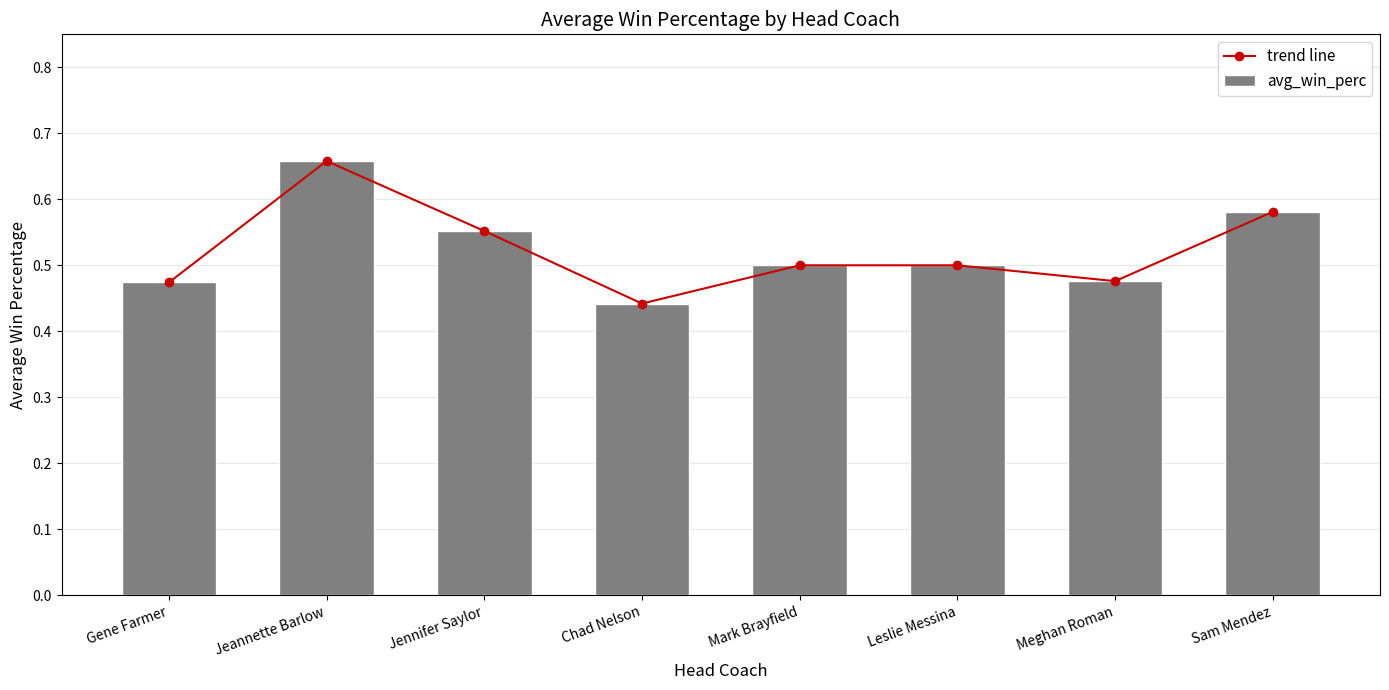

At how many categories does at least one series exceed 0?

8